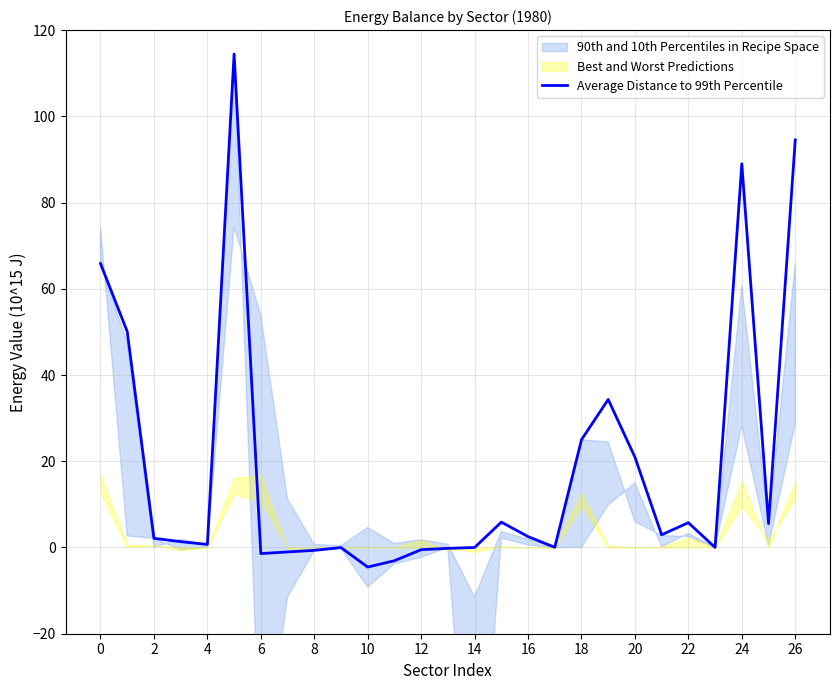

The Average Distance to 99th Percentile series shows 89.0 at 24. True or false?

True